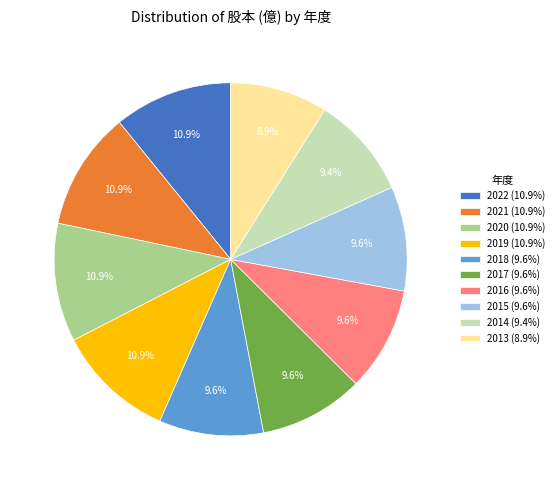

What percentage do 2022 and 2018 together represent?

20.4%